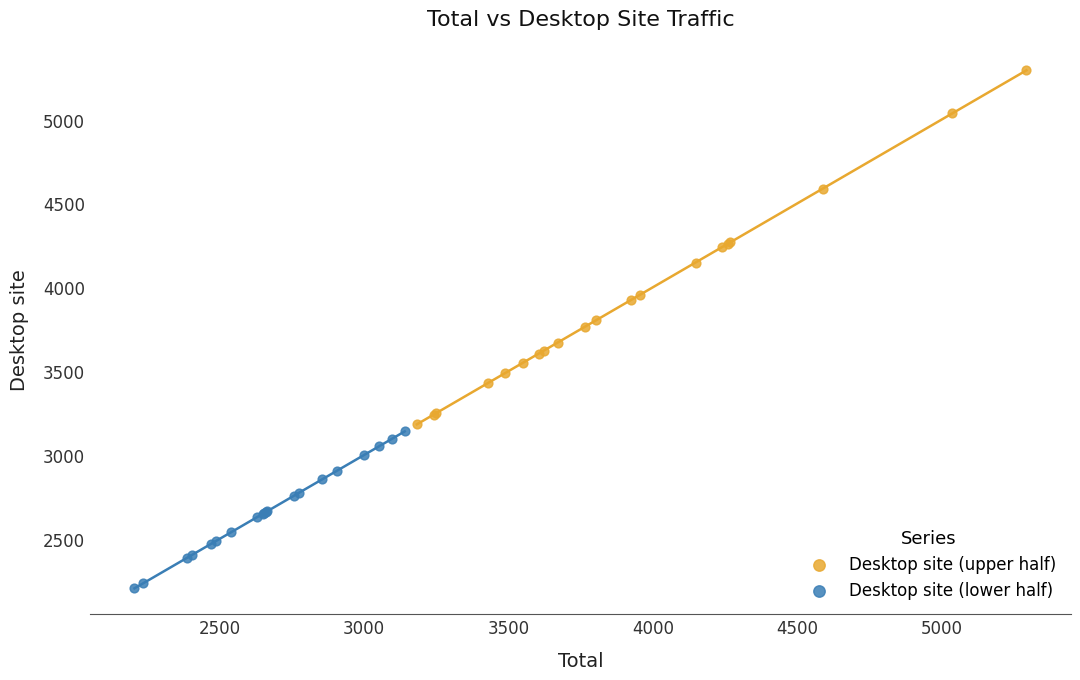

Which series reaches the minimum Y coordinate?

Desktop site (lower half)